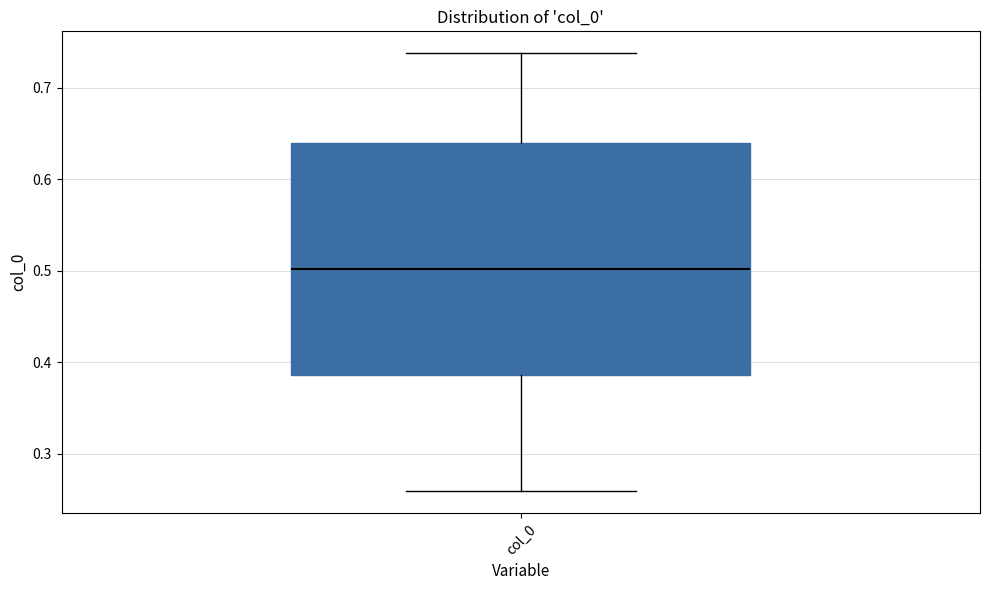

Read this box plot against the y-axis: the position of the median line, the range covered by the box, and the ends of both whiskers. The values are not printed on the chart, so give them approximately, as read against the axis.

median 0.50, box 0.39 to 0.64, whiskers 0.26 to 0.74